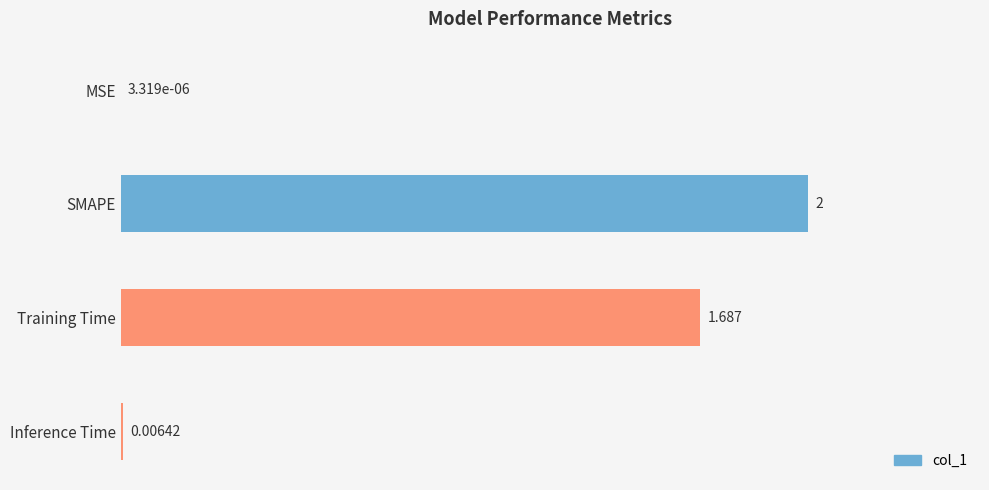

Where is the data nearest to the value 1?

Training Time